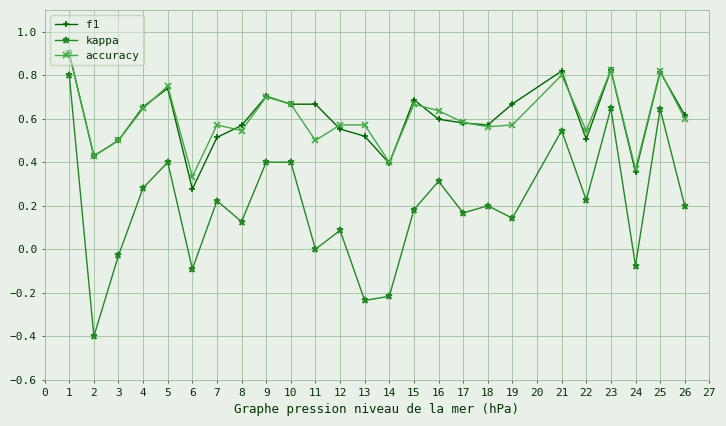

How many interior local valleys does the accuracy series have?

8